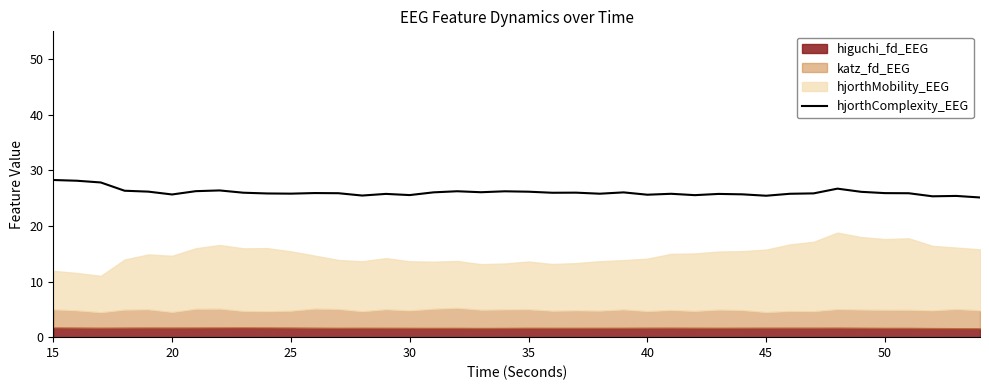

Is it true that hjorthComplexity_EEG equals 25.6 at 40?

True